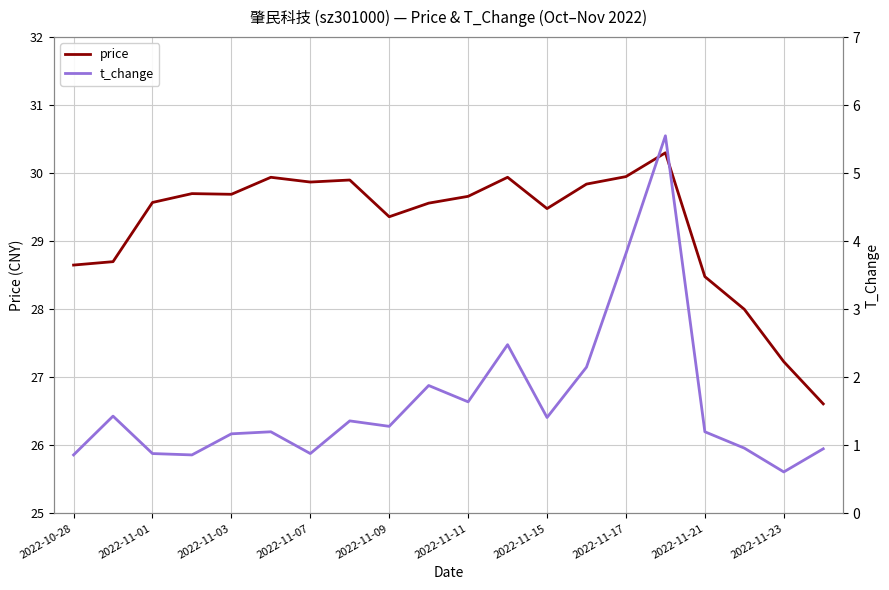

True or false: price has a value of 46.2 at 2022-11-01.

False